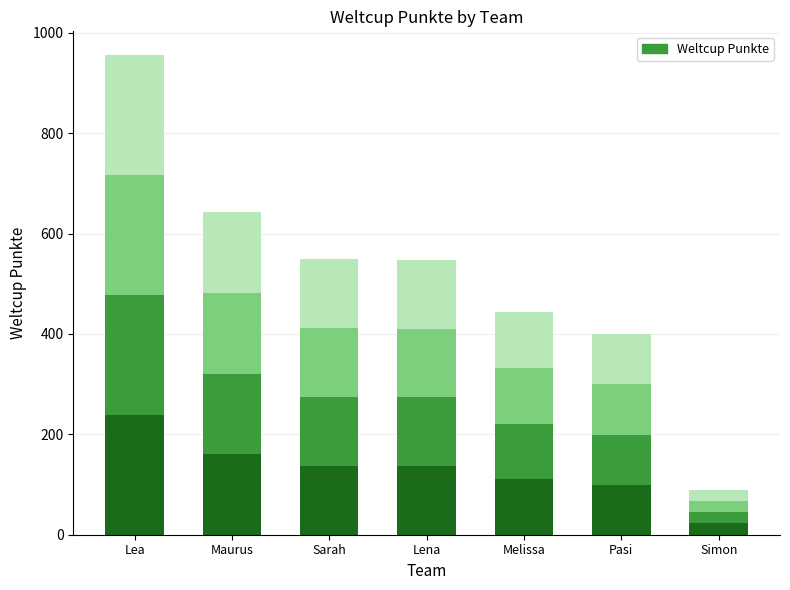

What is the total value across all series at Pasi?

399.0